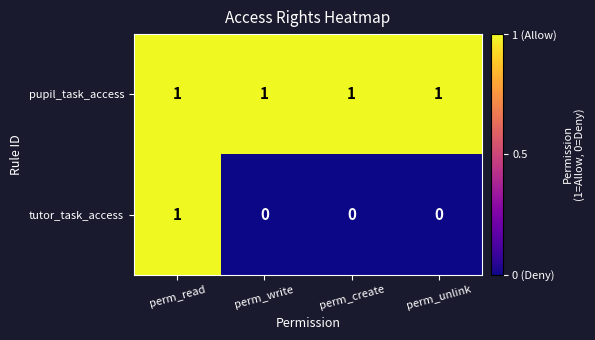

Which series changed the most between perm_read and perm_create?

tutor_task_access